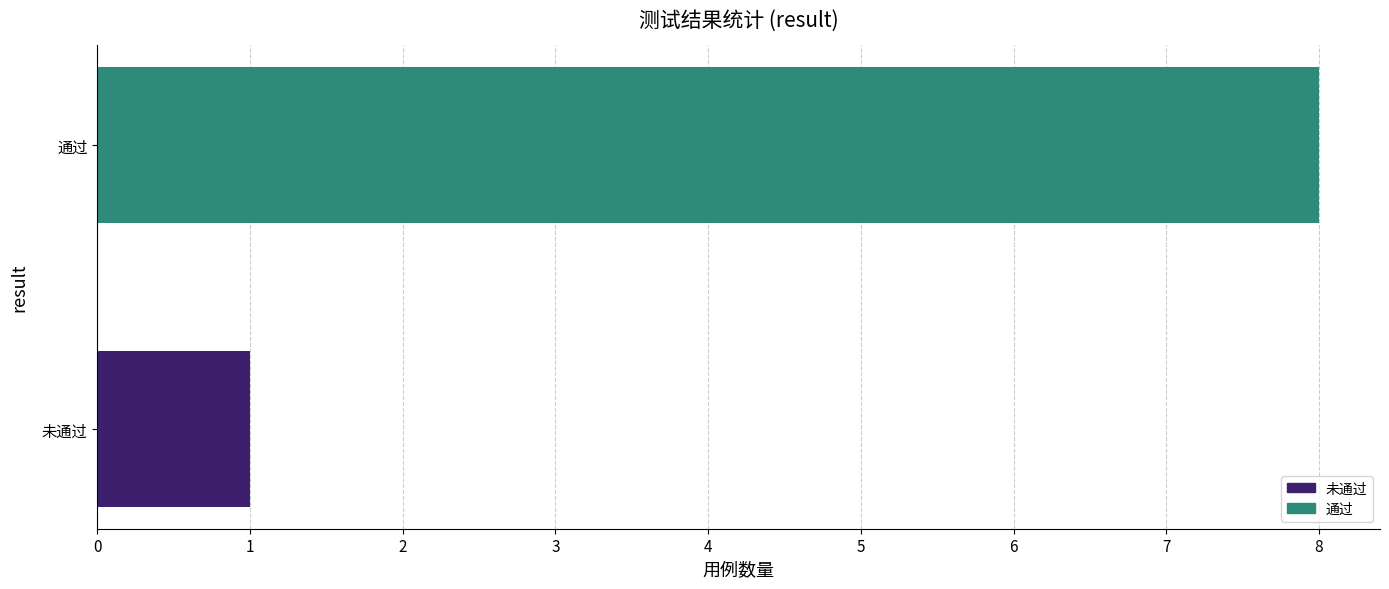

Read the value at 通过.

8